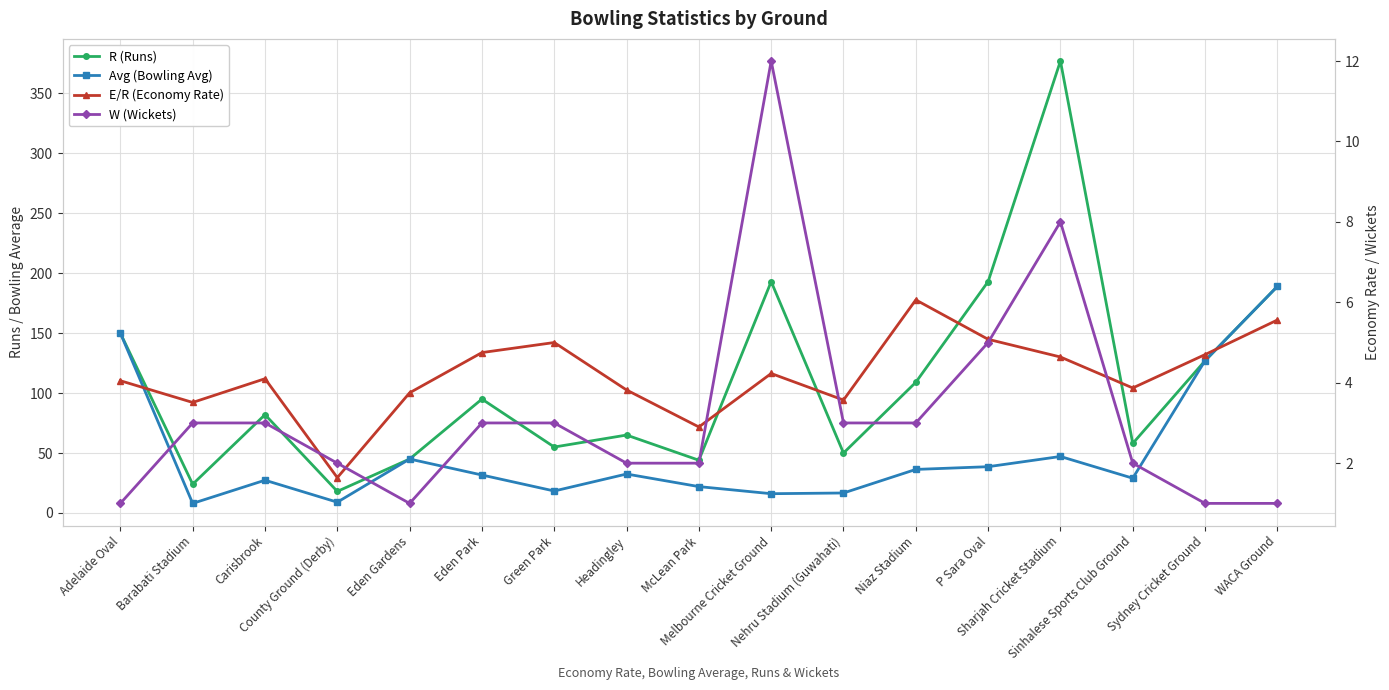

What is the label of the 17th point from the right?

Adelaide Oval